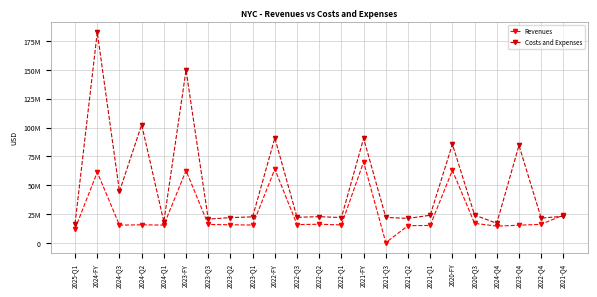

Is it true that Costs and Expenses equals 30918980 at 2023-Q3?

False